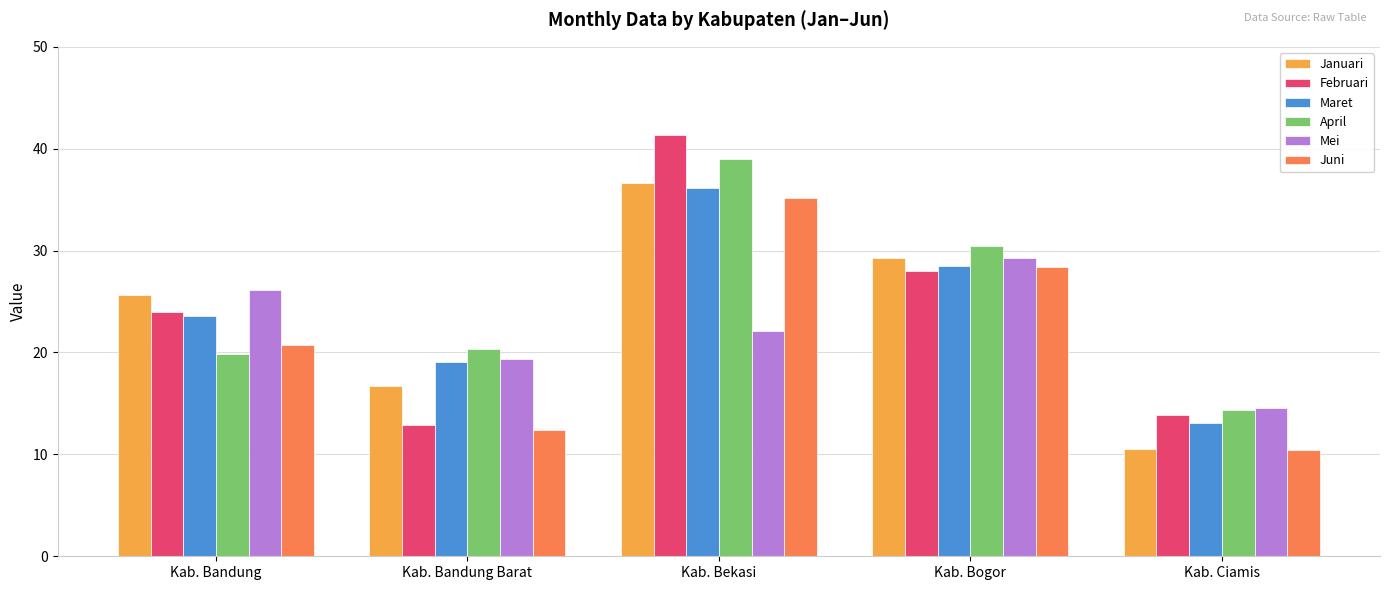

At which label does April reach its peak?

Kab. Bekasi